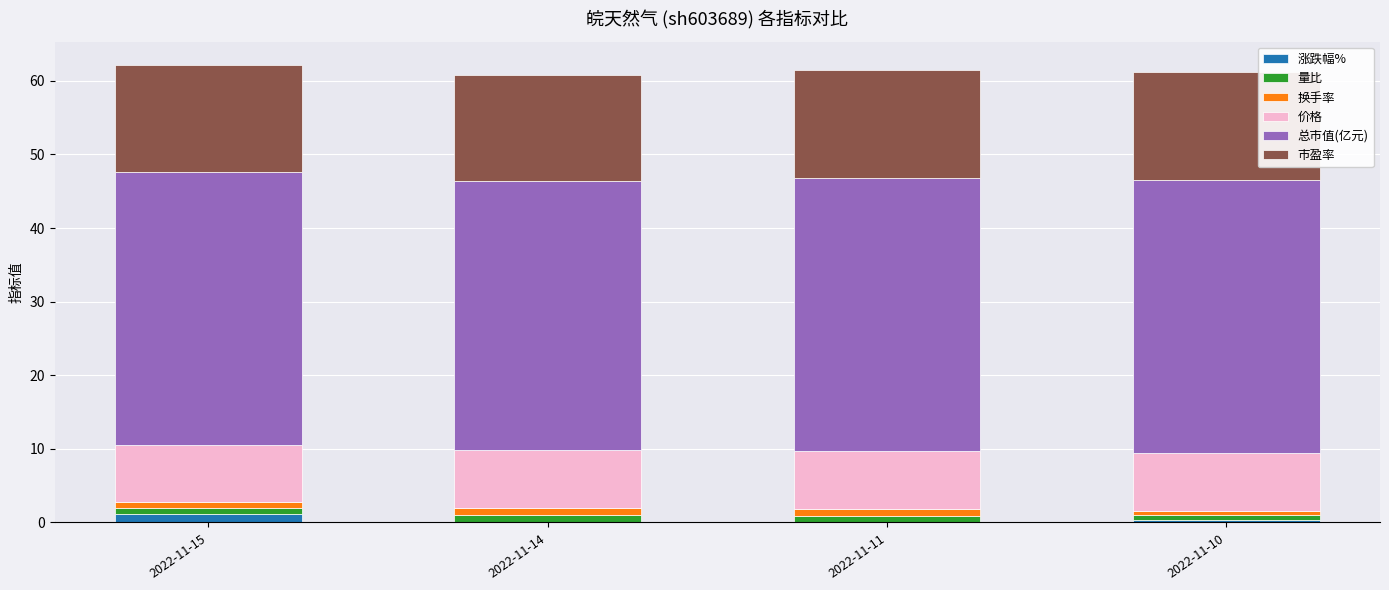

True or false: 涨跌幅% has a value of 1.2 at 2022-11-15.

True